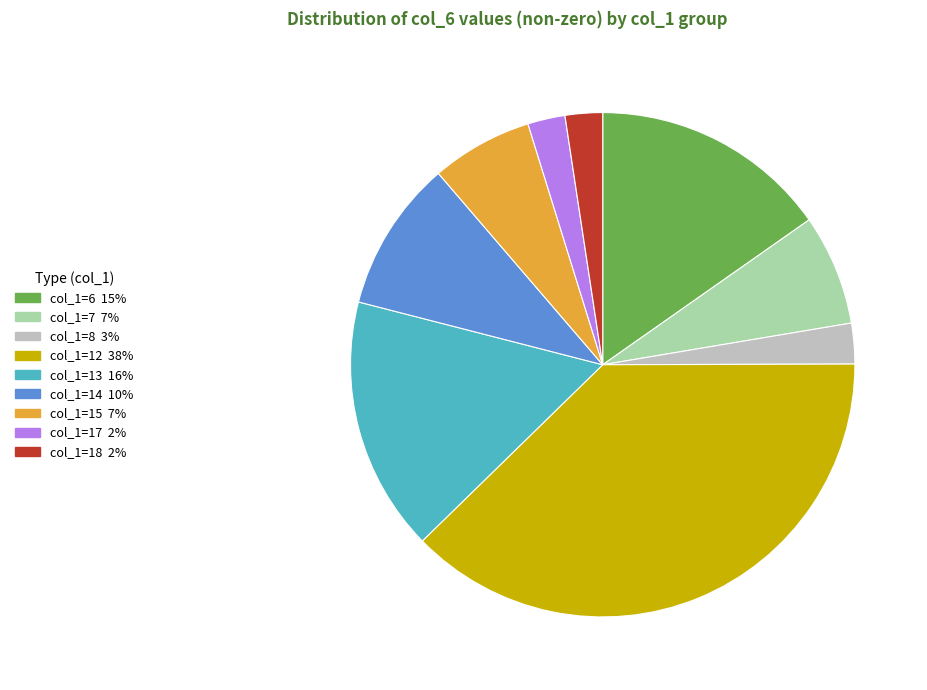

Is there any slice that represents more than half of the pie?

No